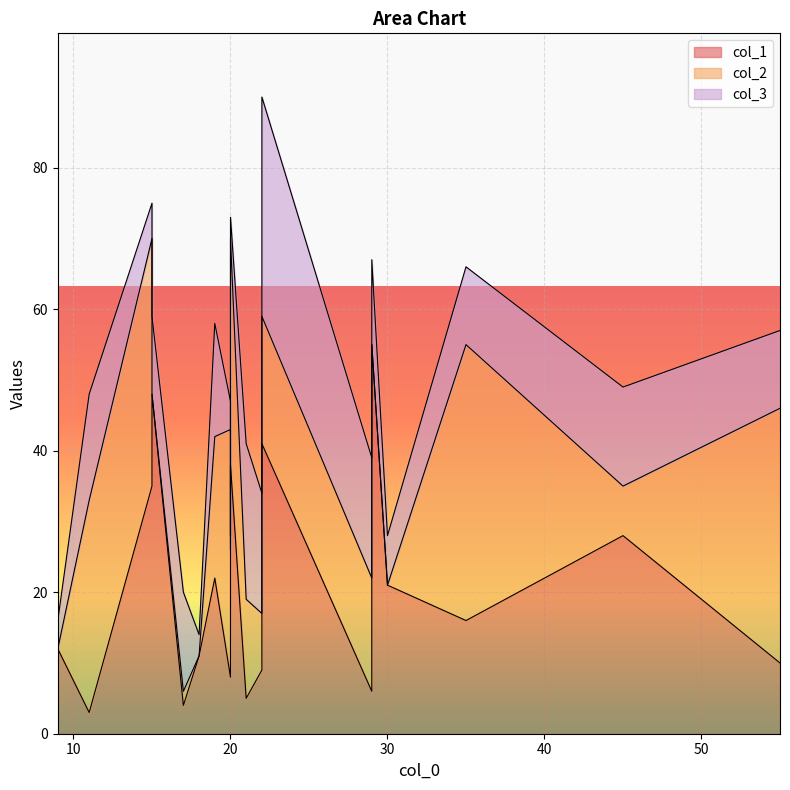

Which has a higher value, 5 or 10?

5